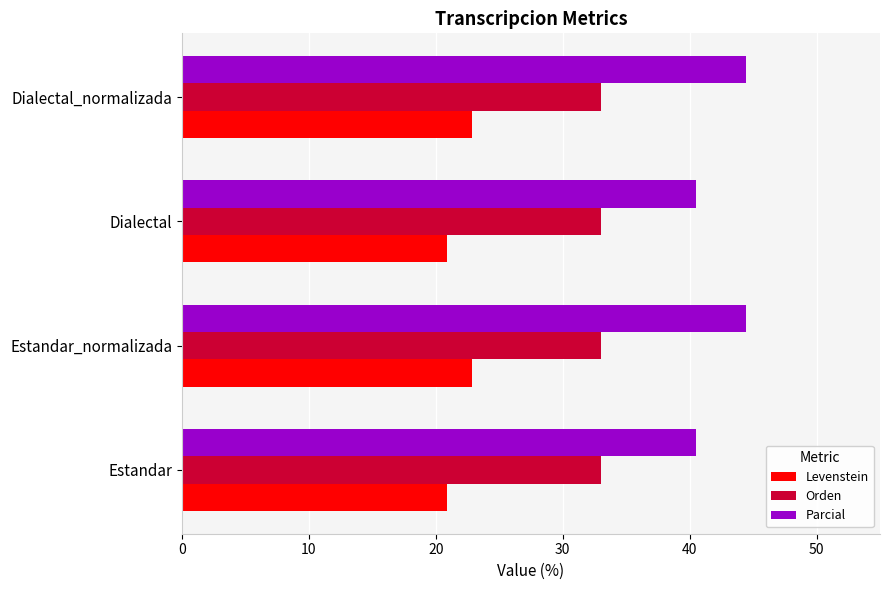

How many categories are shown in the chart?

4